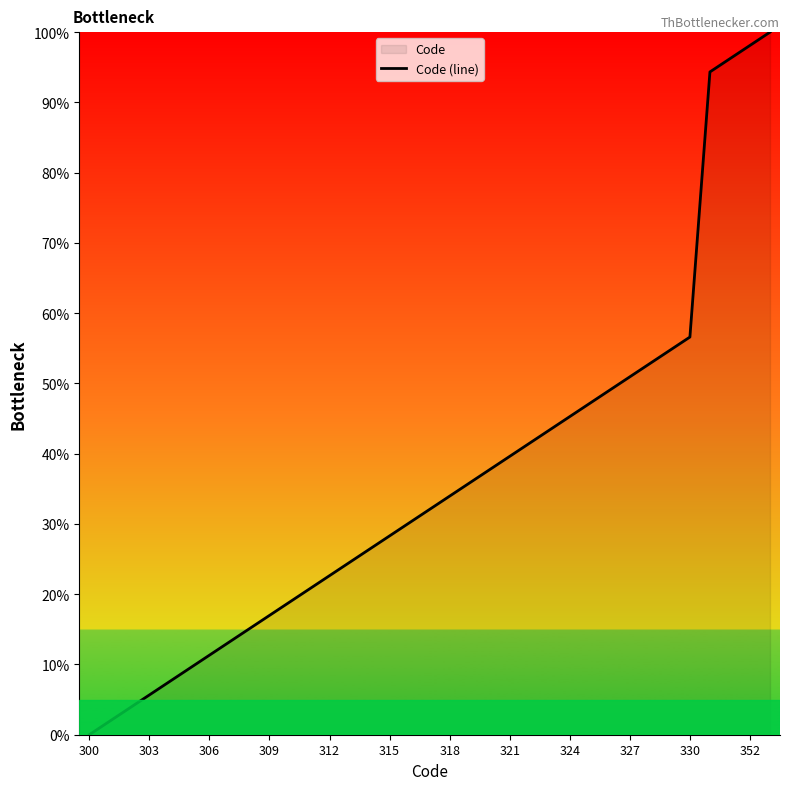

What is the difference between the maximum and minimum values?

100.0